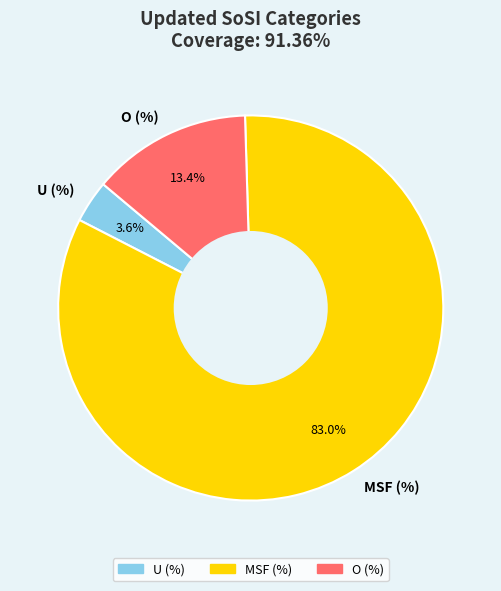

To the nearest percent, what is the combined percentage of O (%) and MSF (%)?

96%